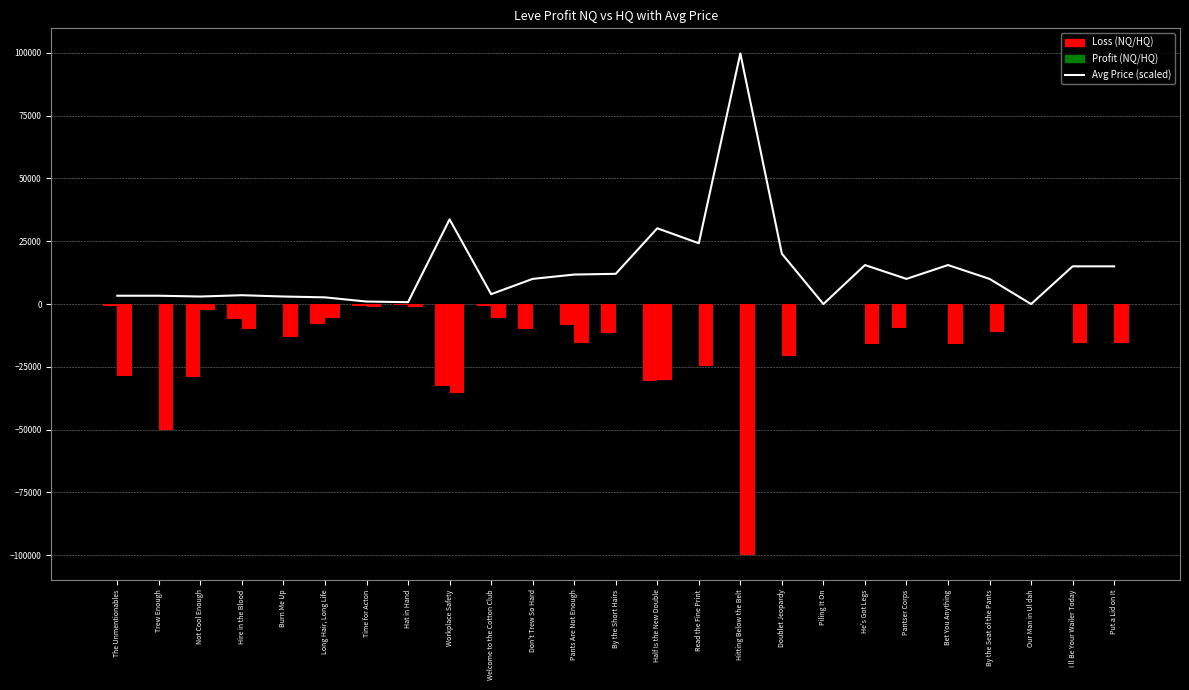

The currentAveragePrice (scaled) series shows 10013.9 at Don't Trew So Hard. True or false?

True